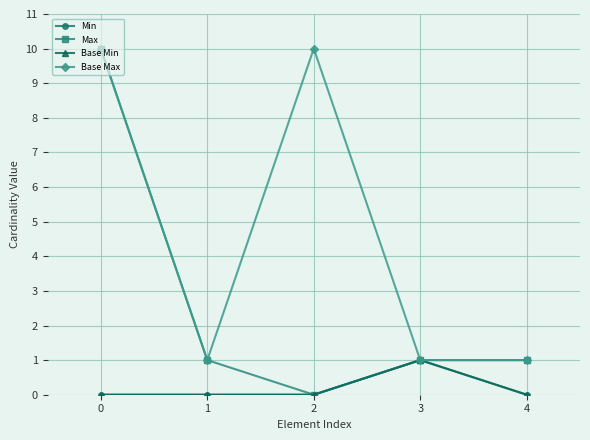

What is the difference between the highest and lowest values at 4?

1